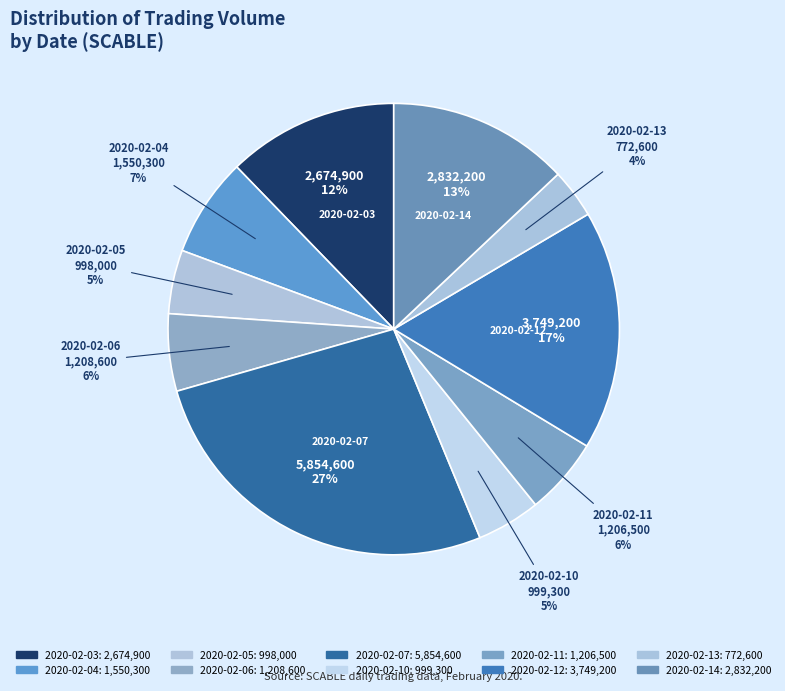

What is the change in value from 2020-02-06 to 2020-02-12?

+2540600